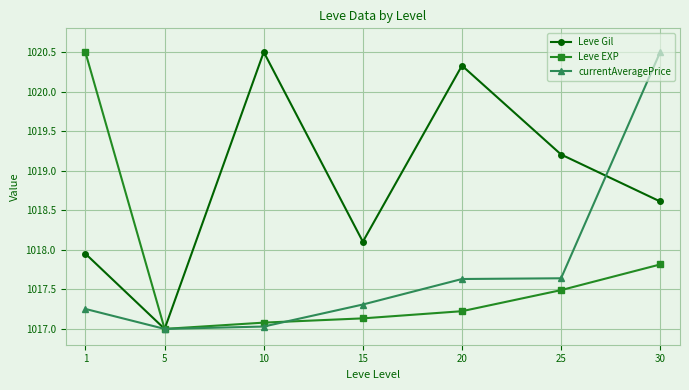

What is the sum of the Leve EXP values at 10 and 5?

2034.1